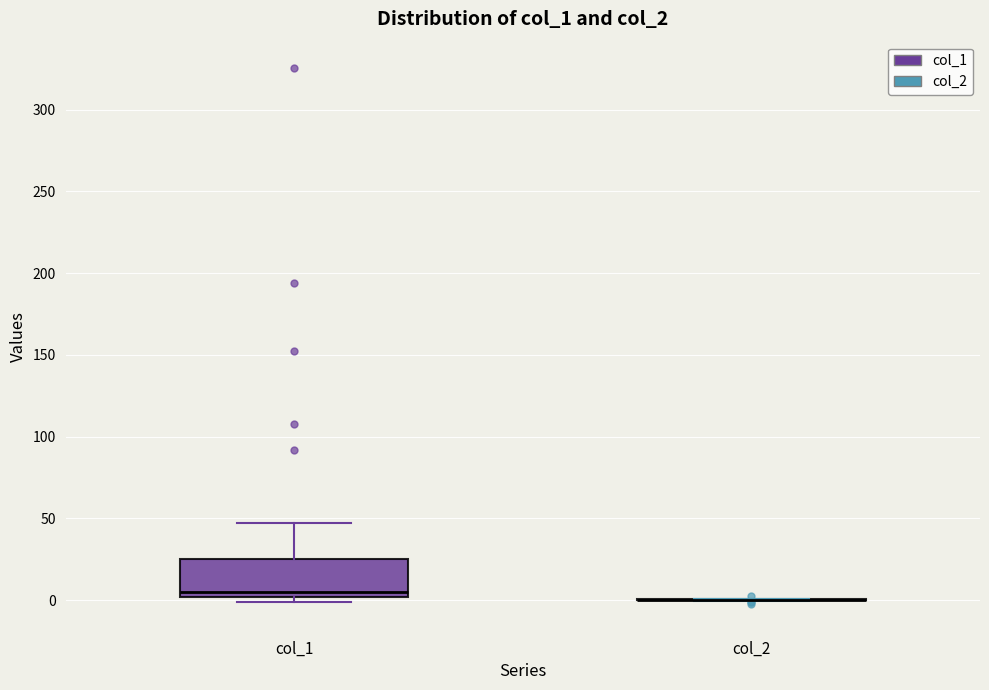

Reading left to right, read every box against the y-axis: the position of its median line, the range the box covers, and the ends of its whiskers. The values are not printed on the chart, so give them approximately, as read against the axis.

col_1: median 5, box 0 to 25, whiskers 0 (just below the box's lower edge) to 45
col_2: box collapsed to a line at 0, whiskers 0 to 0